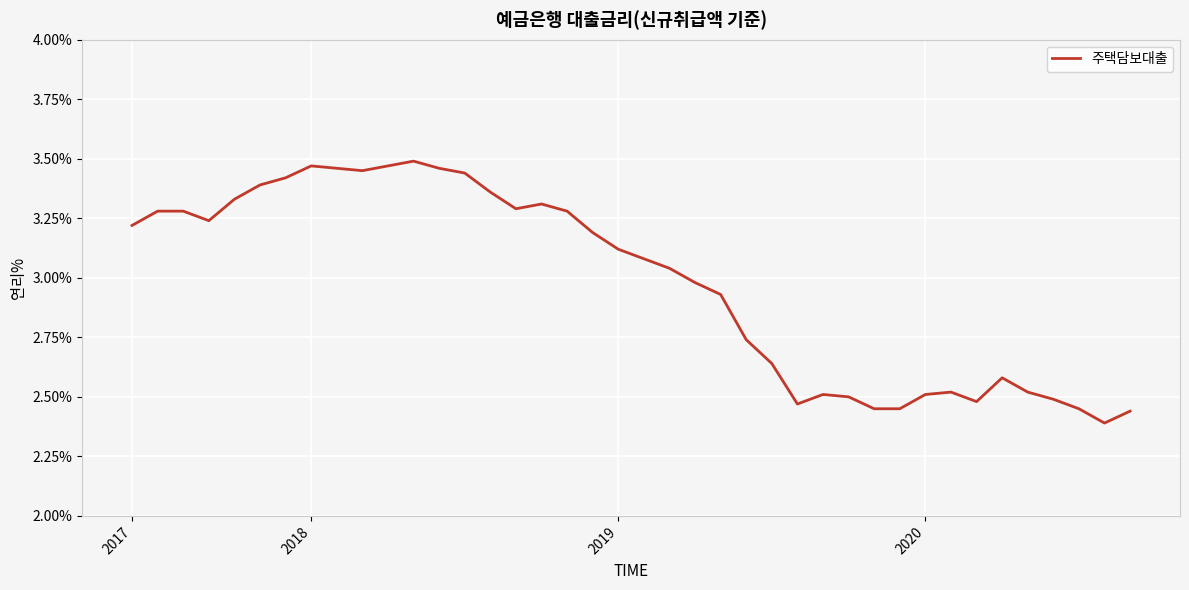

What is the difference between the maximum and minimum values?

1.1